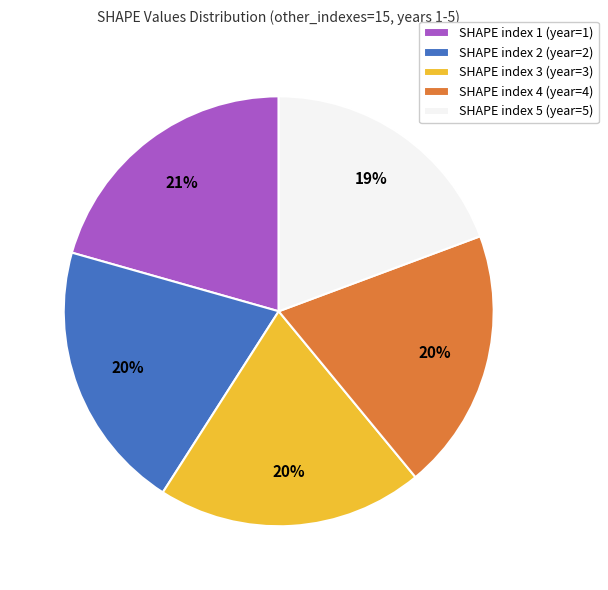

Between SHAPE index 2 (year=2) and SHAPE index 5 (year=5), which is larger?

SHAPE index 2 (year=2)